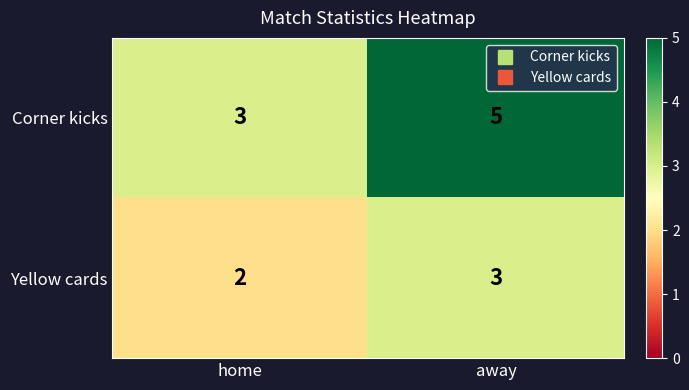

How many categories are shown in the chart?

2